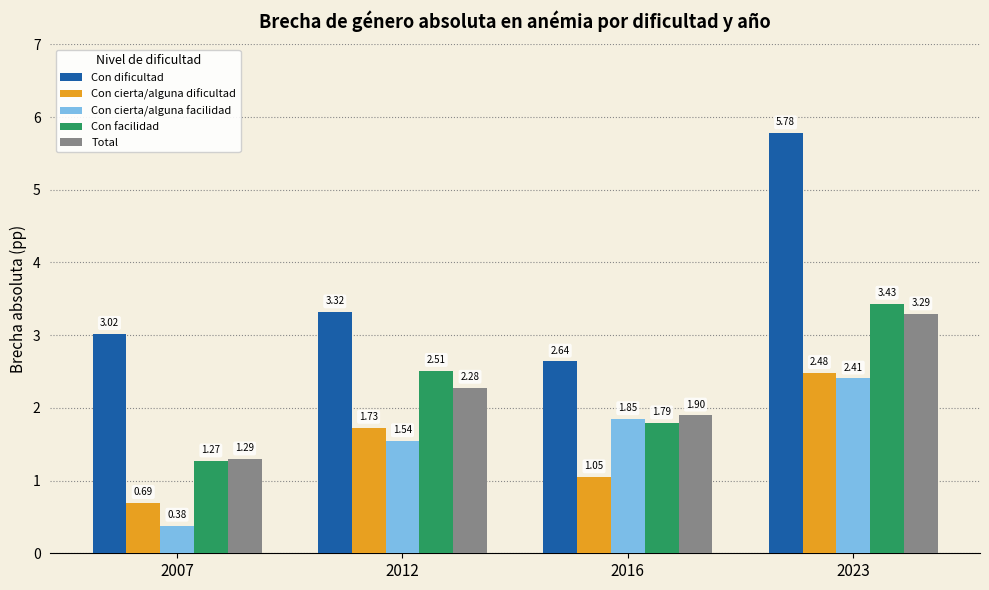

At which category does the chart reach its peak across all series?

2023